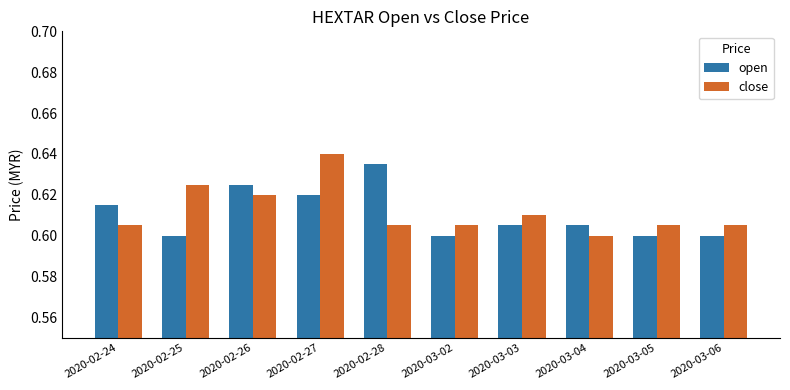

At which category does the chart reach its peak across all series?

2020-02-27